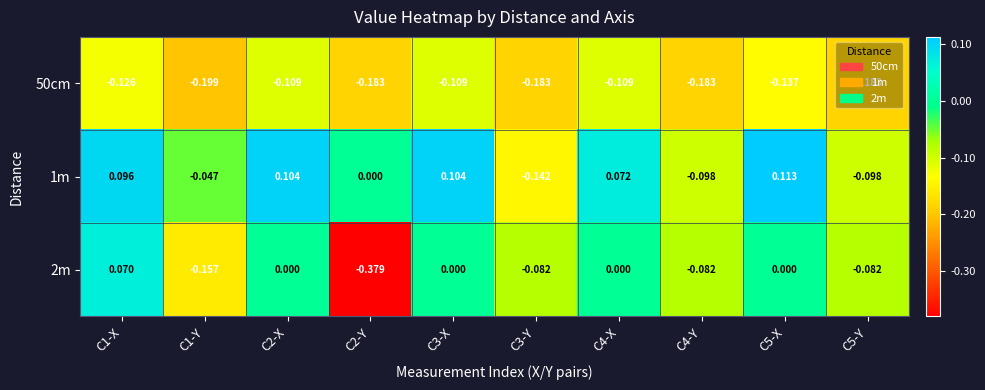

How many data points does each series have?

10